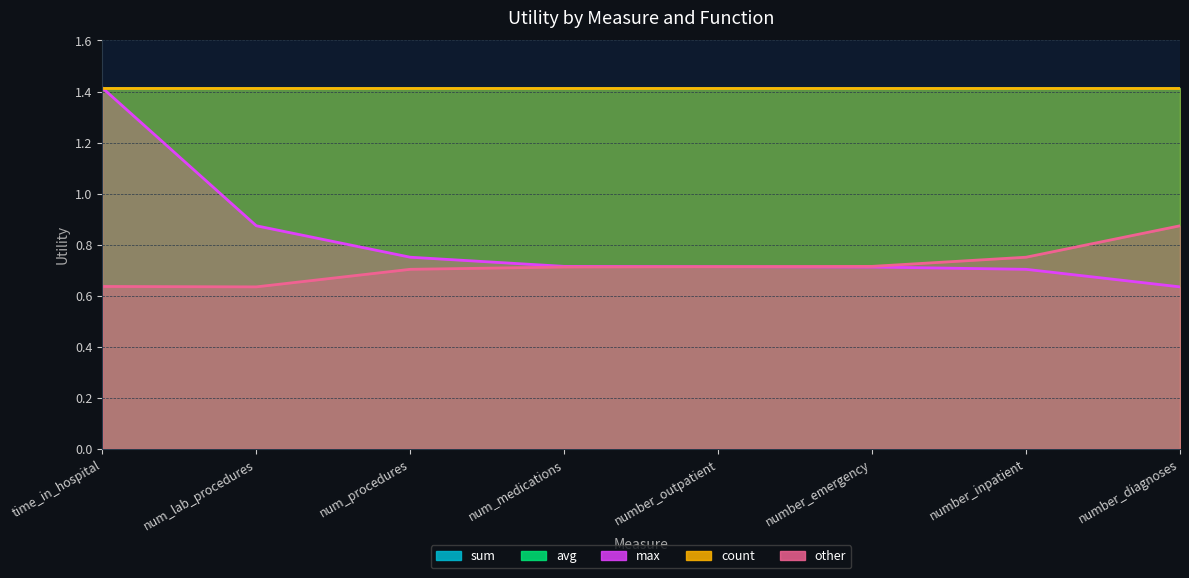

Which series has the largest range (max minus min)?

max